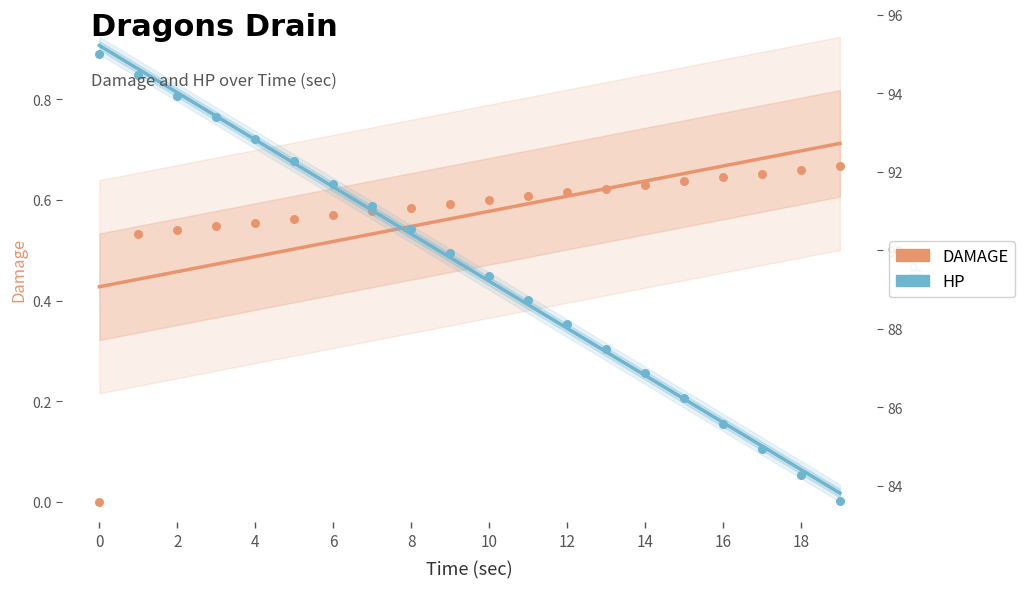

Which series reaches the minimum Y coordinate?

DAMAGE